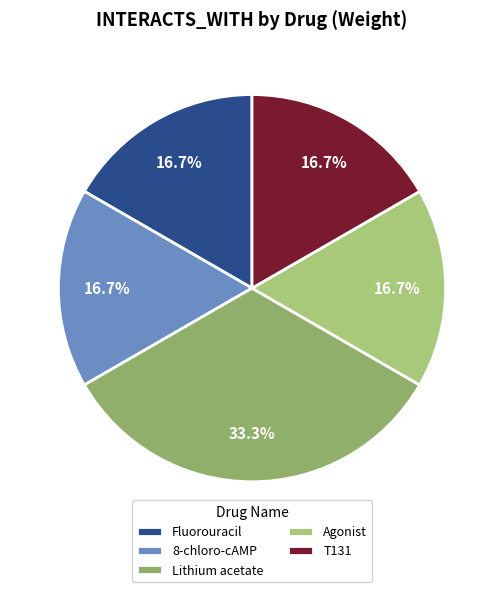

What is the smallest slice in the pie chart?

Fluorouracil